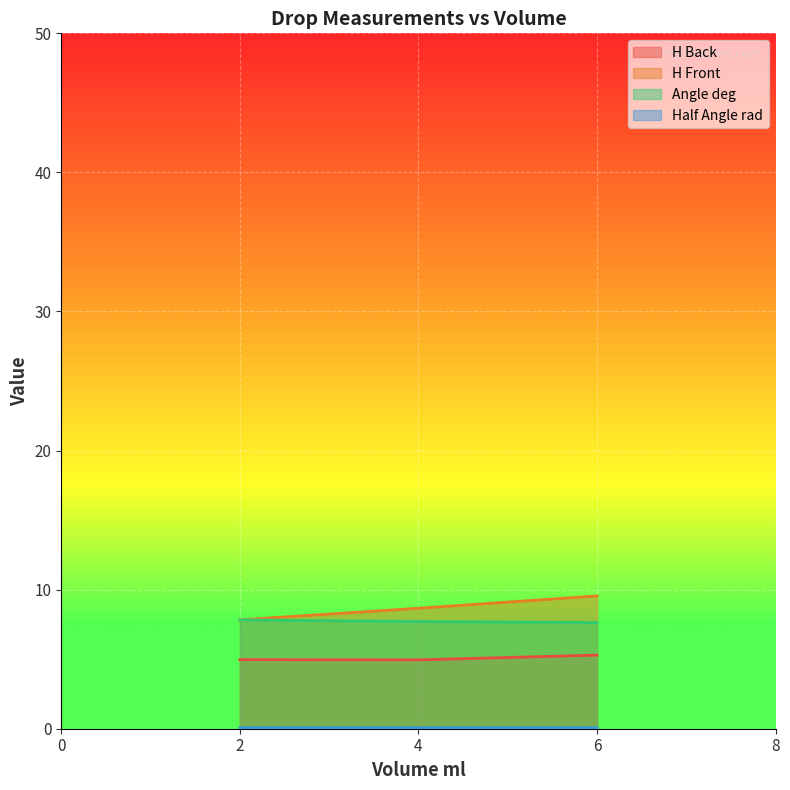

What is the value of the H Front point at the 3rd from the left?

9.5